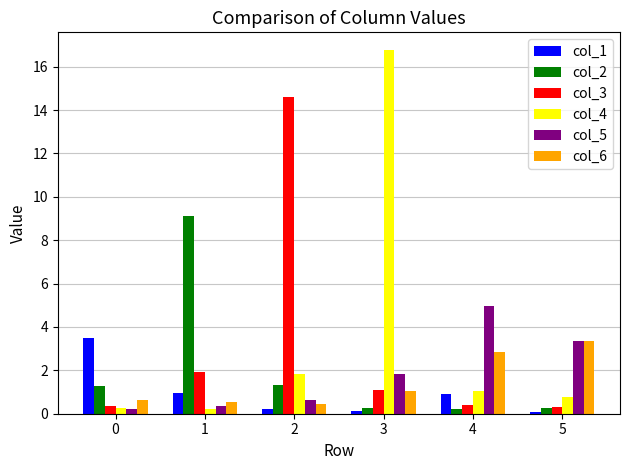

What is the difference between the highest and lowest values at 2?

14.4